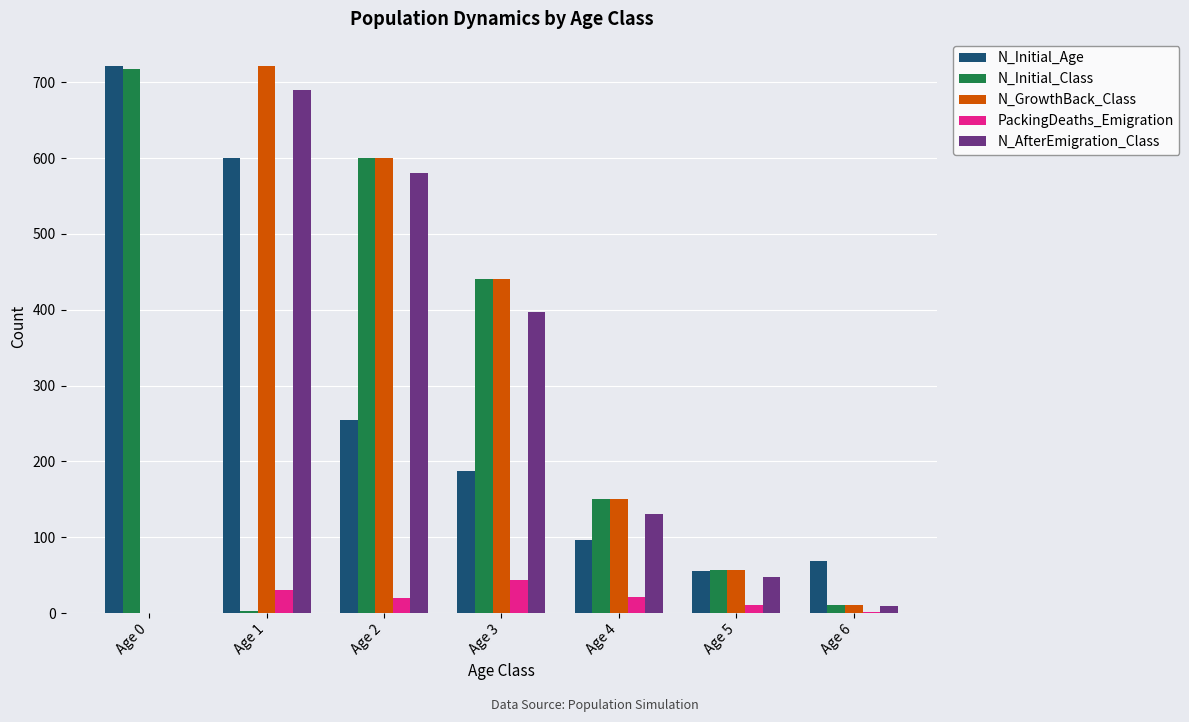

Where is N_AfterEmigration_Class nearest to the value 345?

Age 3